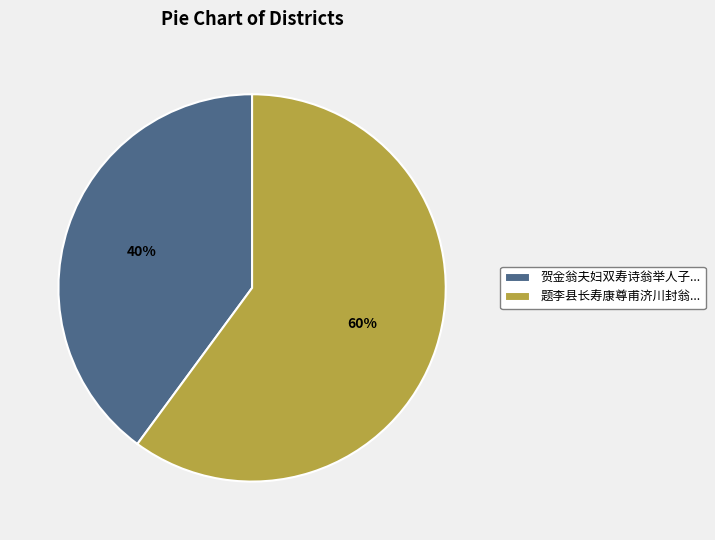

What percentage is the 贺金翁夫妇双寿诗翁举人子... slice, to the nearest percent?

40%